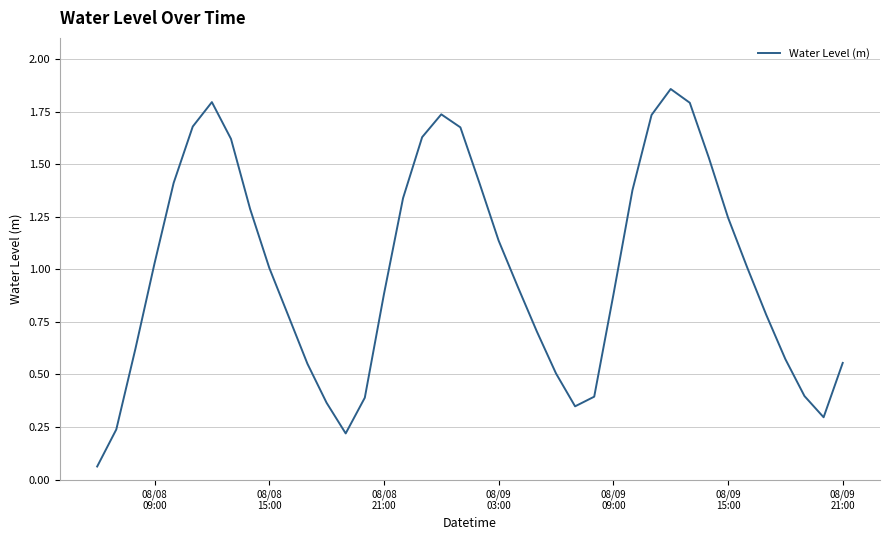

What is the difference between the maximum and minimum values?

1.8